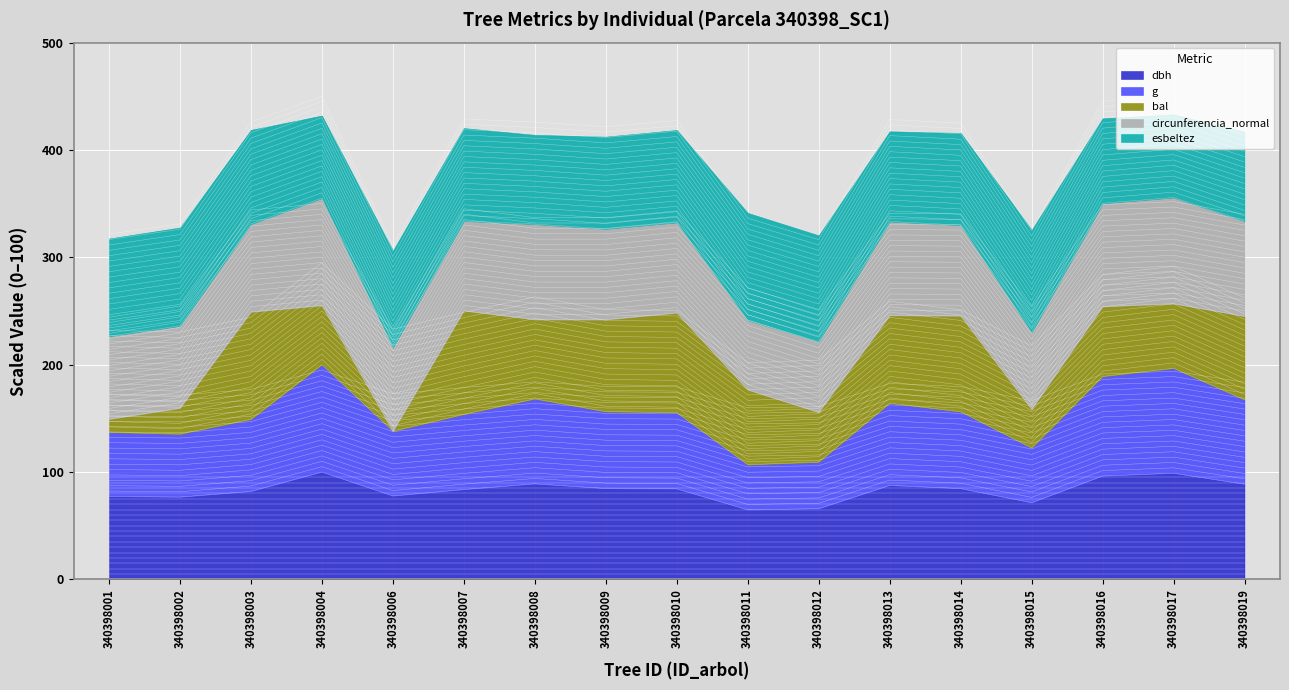

Where does the circunferencia_normal series first go above 139?

340398004